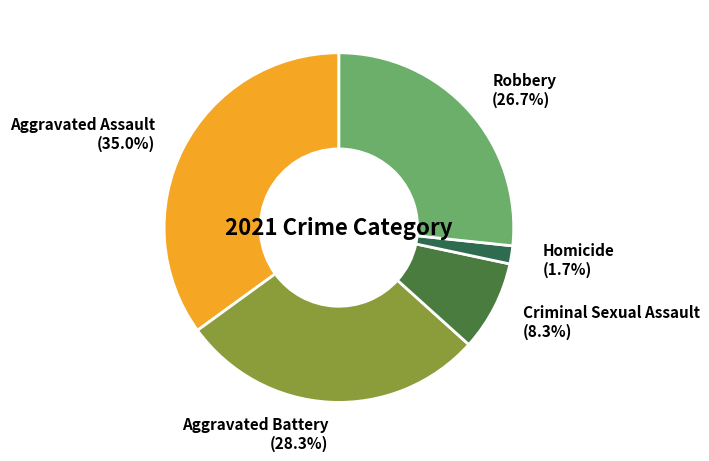

Rank the categories by value from highest to lowest.

Aggravated Assault, Aggravated Battery, Robbery, Criminal Sexual Assault, Homicide